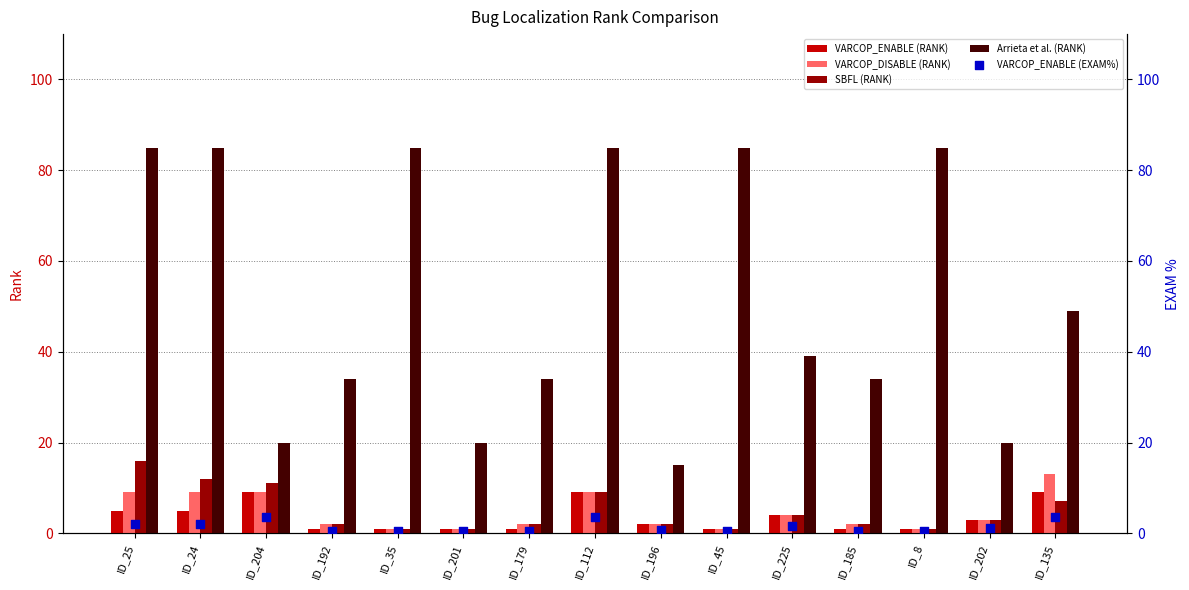

At how many categories does at least one series exceed 24?

11